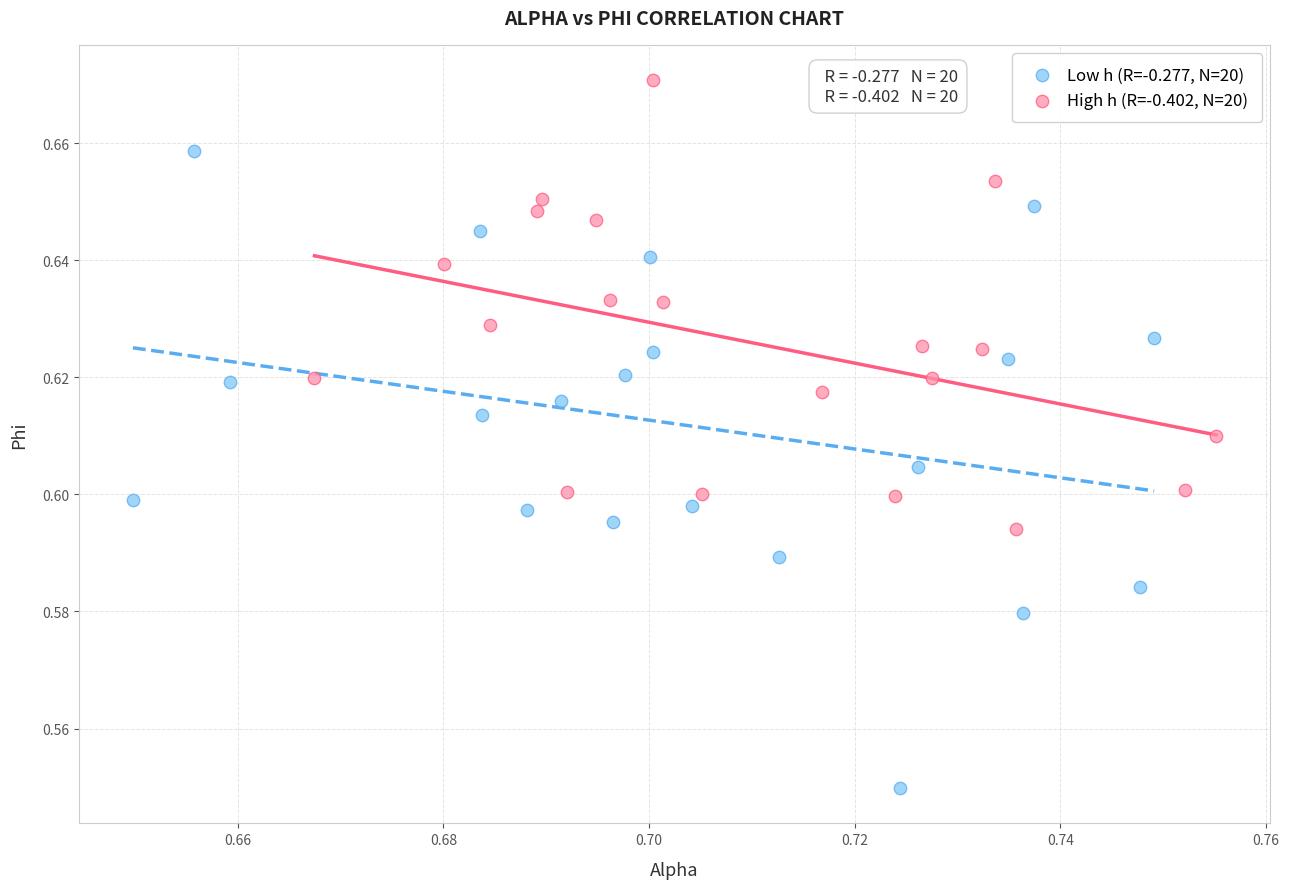

What are all the series names shown in the legend?

Low h (R=-0.277, N=20), High h (R=-0.402, N=20)